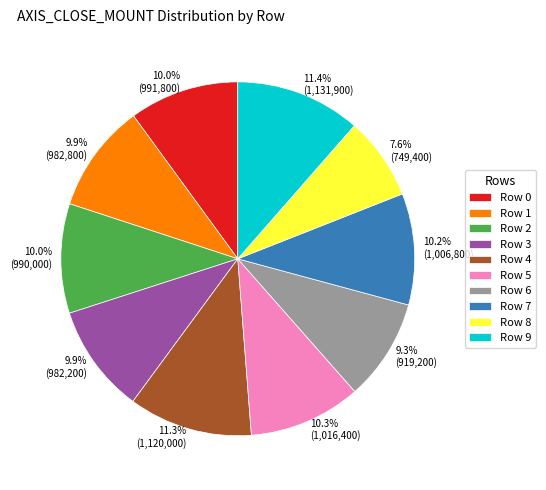

What portion of the pie excludes Row 4?

88.7%